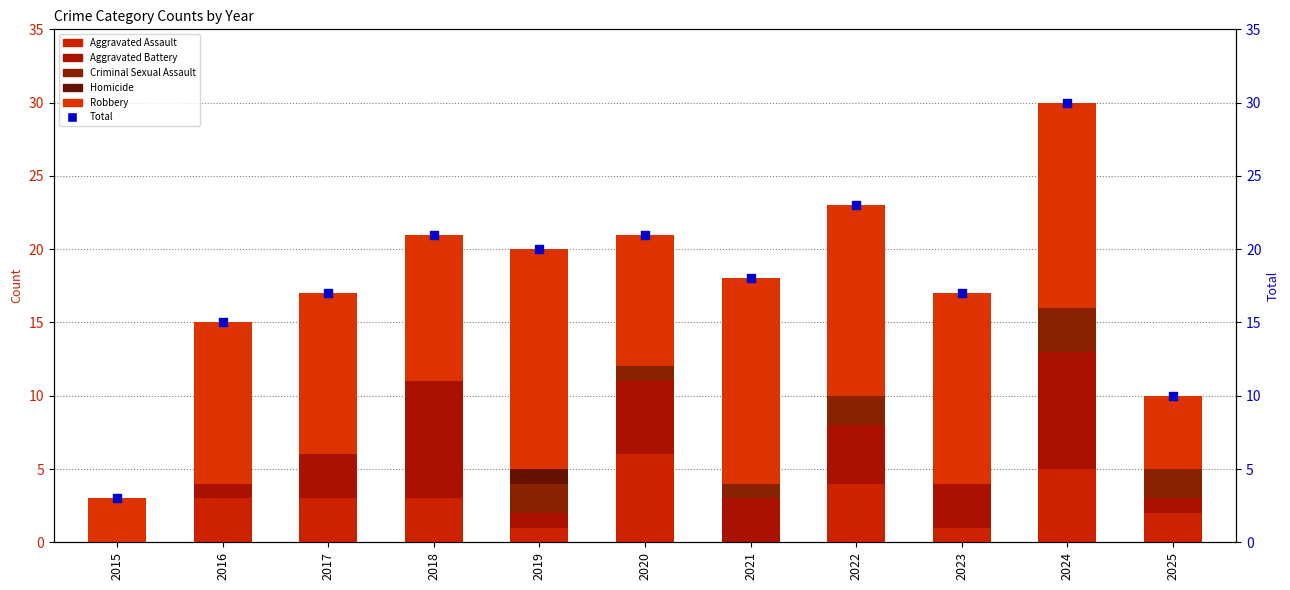

Which series contains the highest Y value?

Total